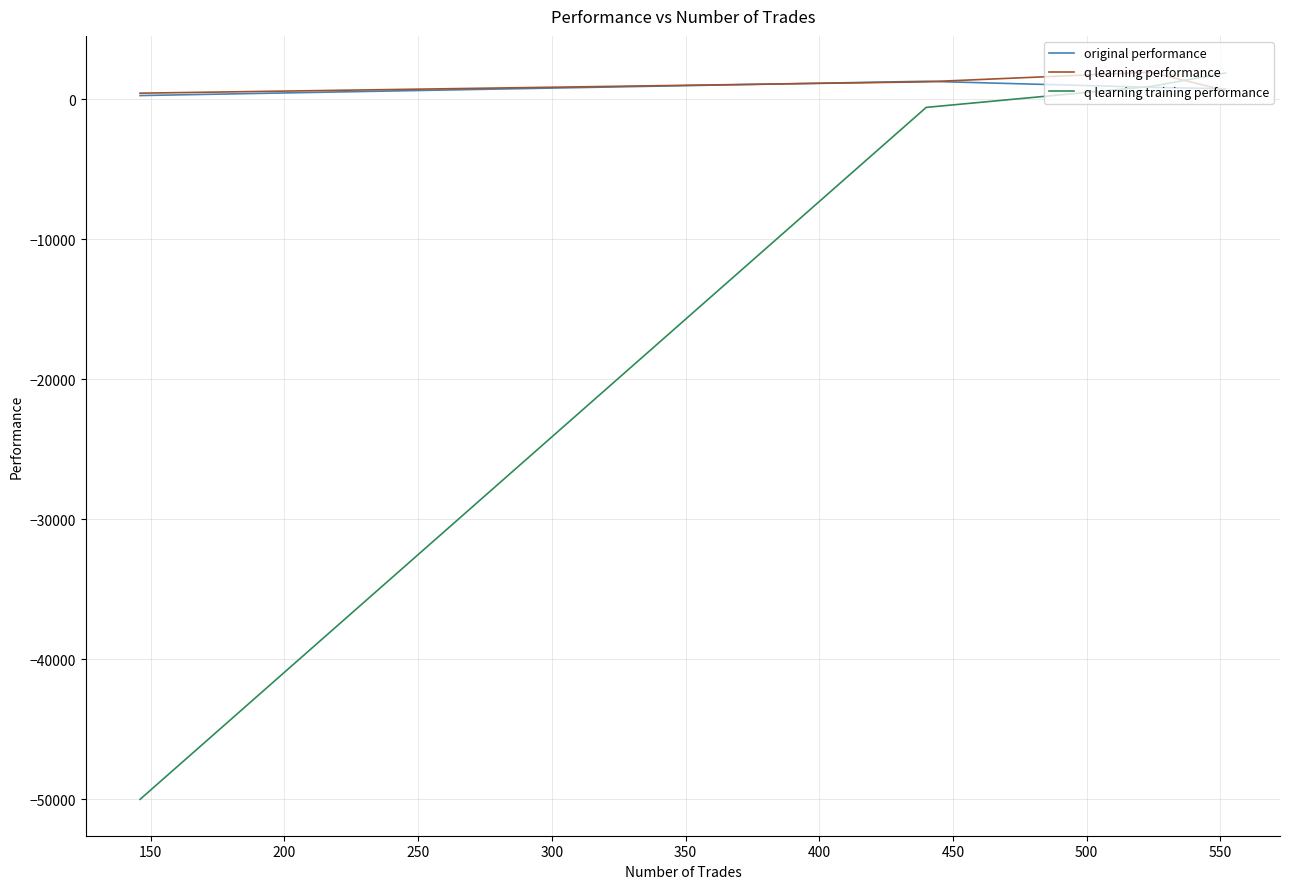

What is the minimum value for original performance?

258.7